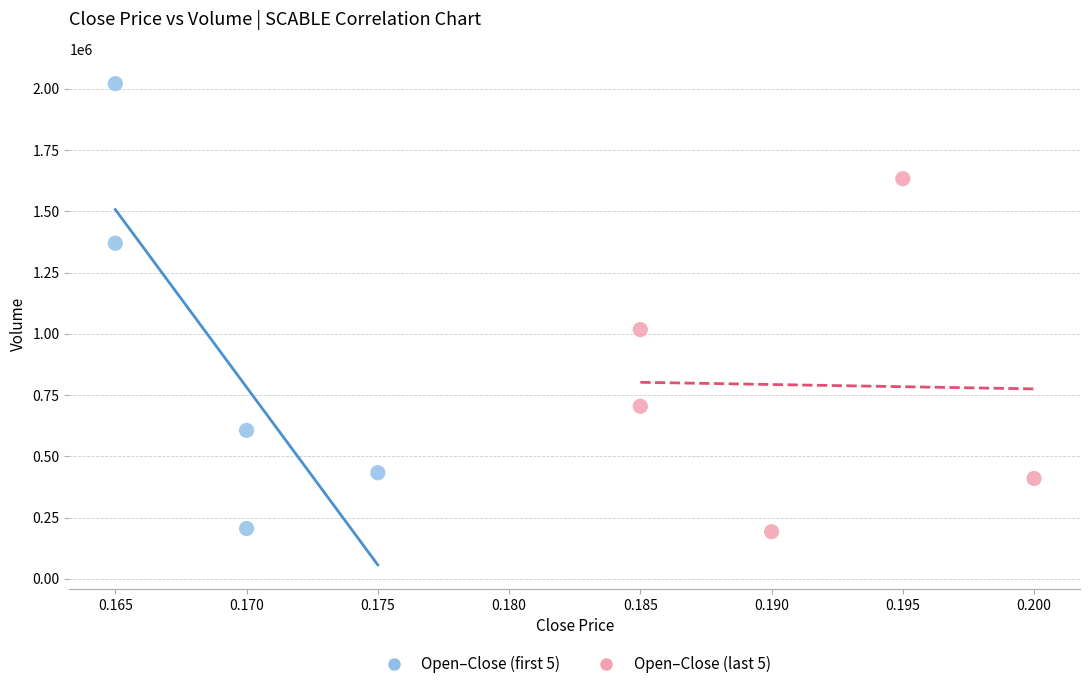

Which series contains the highest Y value?

Open–Close (first 5)